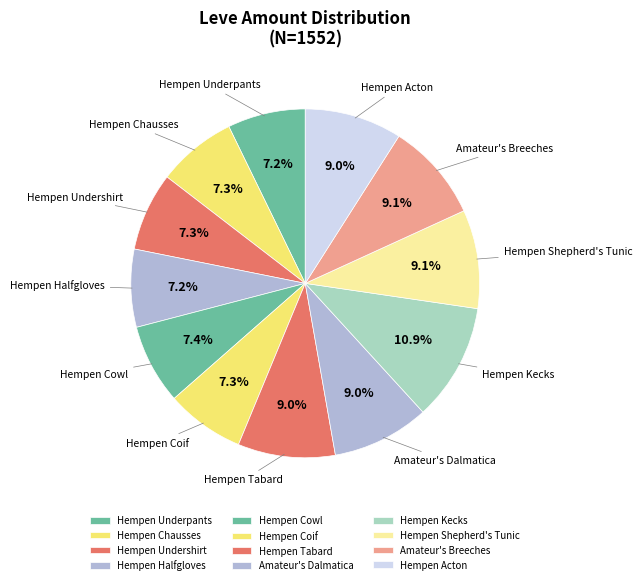

Is it true that Hempen Underpants is 15% of the pie?

False